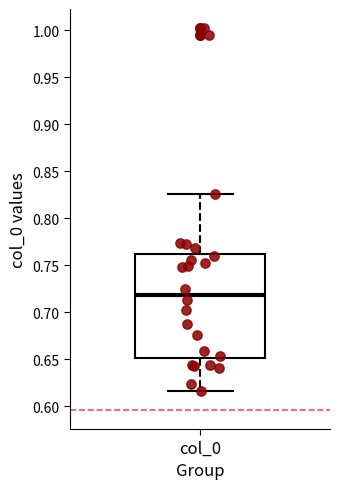

Where is the upper edge of the box for col_0 on the y-axis? The values are not printed on the chart, so give them approximately, as read against the axis.

0.760